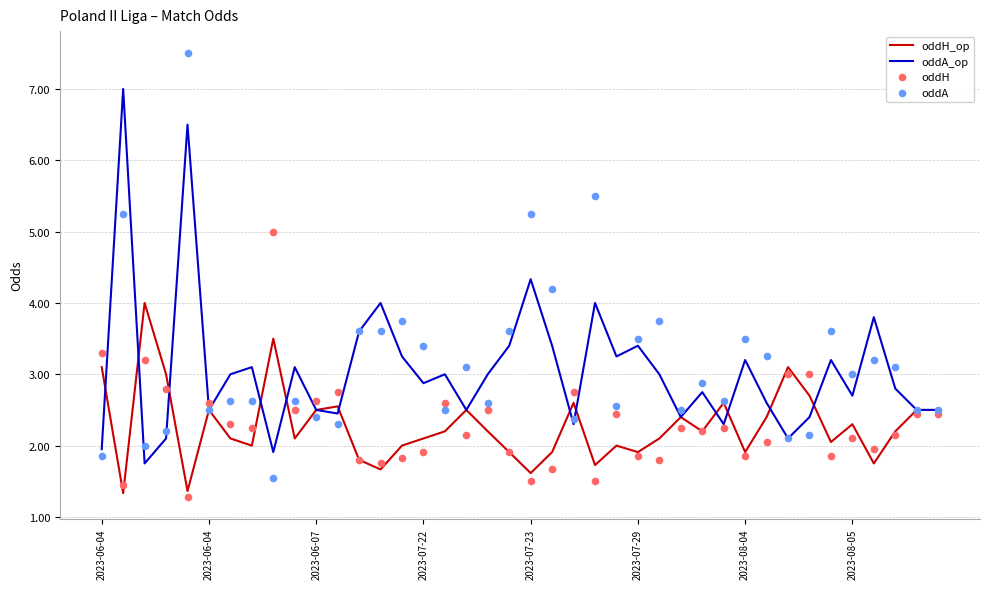

What is the total value across all series at 22?

10.0